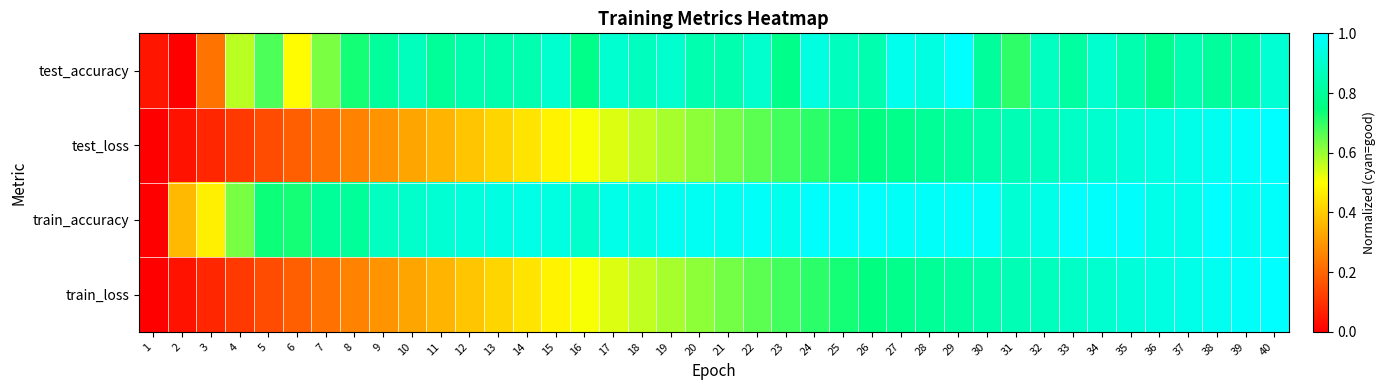

What is the spread (max minus min) of values at 29?

0.2